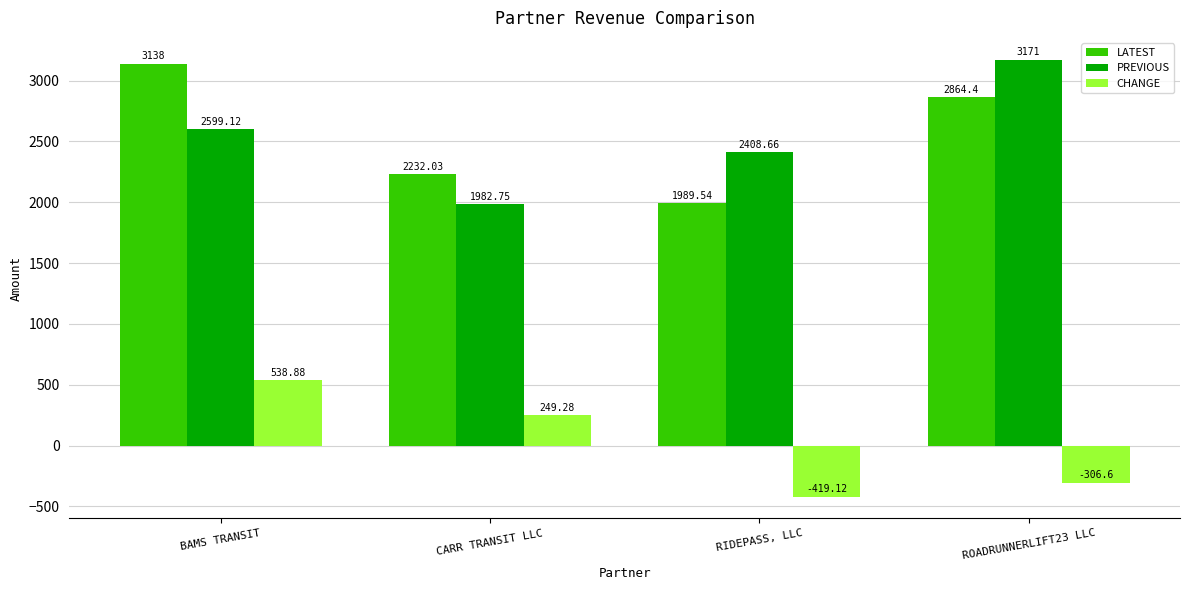

What is the difference between the highest and lowest values at RIDEPASS, LLC?

2827.8